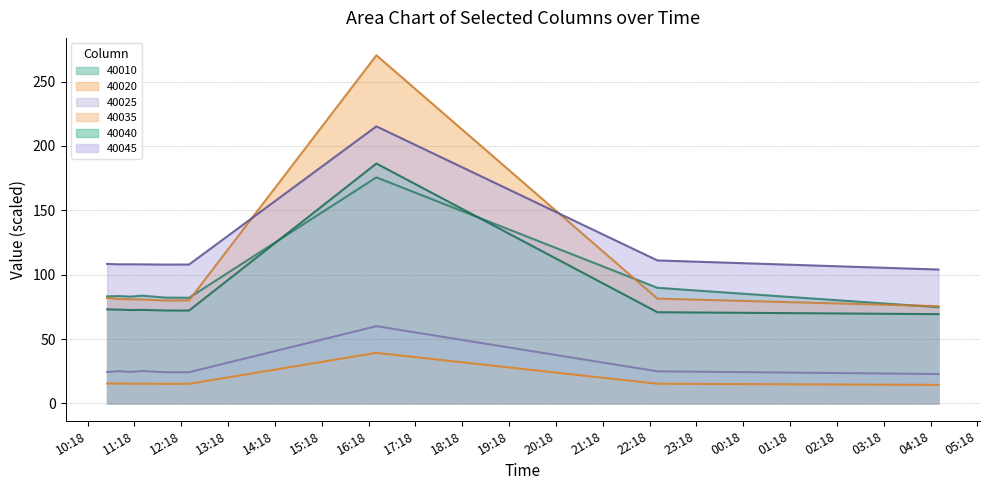

How many lines are shown in the chart?

6